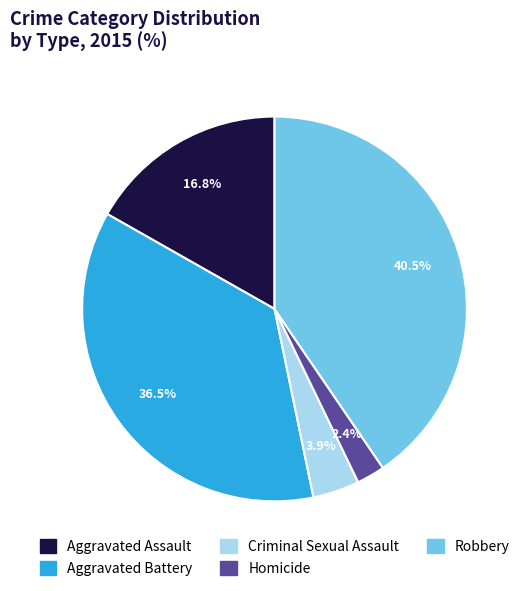

What portion of the pie excludes Aggravated Assault?

83.2%